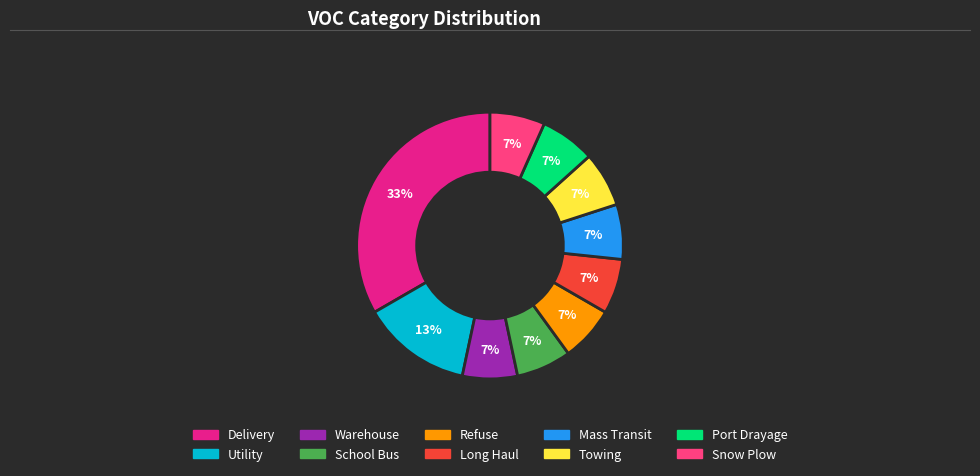

Which slice is the largest?

Delivery